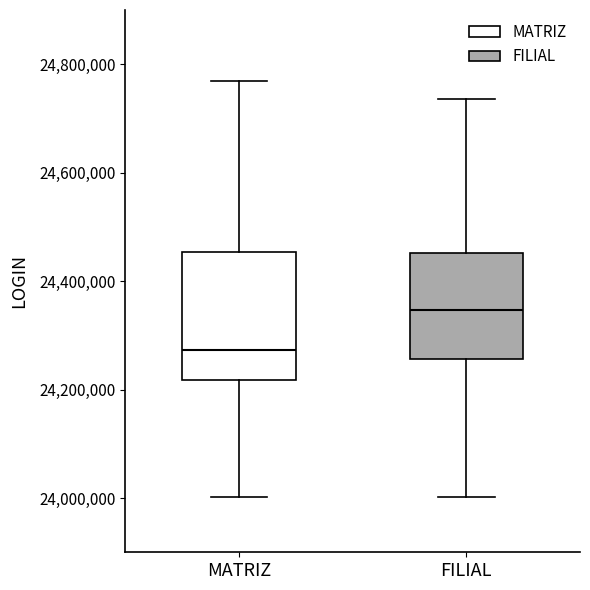

Reading left to right, read every box against the y-axis: the position of its median line, the range the box covers, and the ends of its whiskers. The values are not printed on the chart, so give them approximately, as read against the axis.

MATRIZ: median 24280000, box 24220000 to 24460000, whiskers 24000000 to 24760000
FILIAL: median 24340000, box 24260000 to 24460000, whiskers 24000000 to 24740000